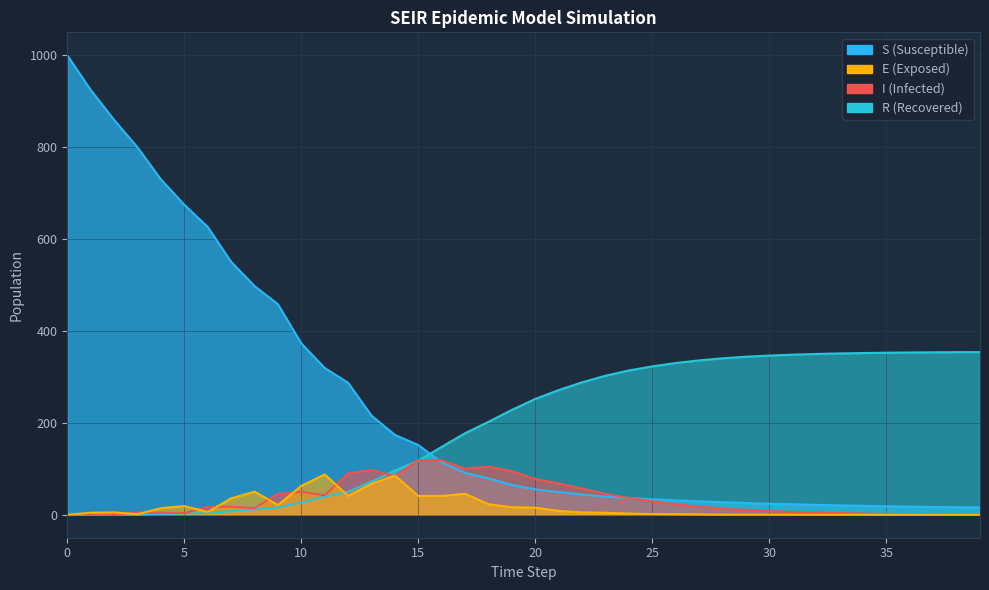

True or false: I has a value of 14.3 at 26.

False